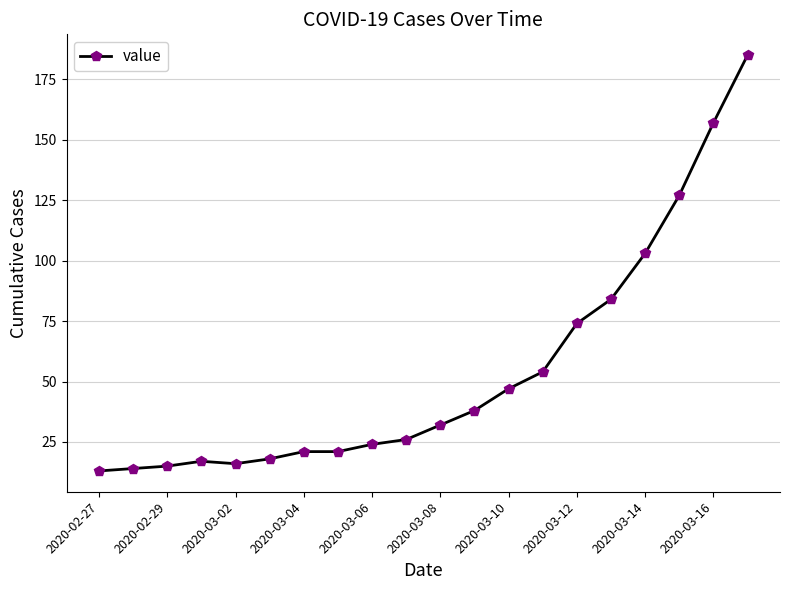

What is the minimum value shown in the chart?

13